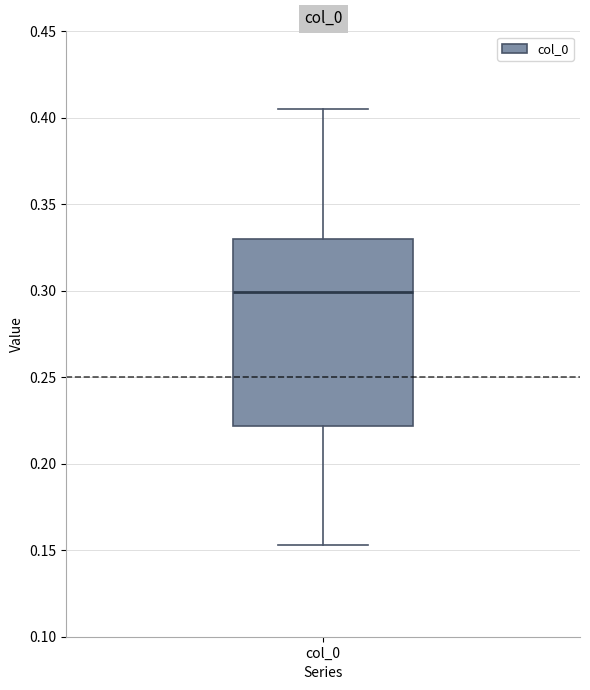

Read this box plot against the y-axis: the position of the median line, the range covered by the box, and the ends of both whiskers. The values are not printed on the chart, so give them approximately, as read against the axis.

median 0.300, box 0.220 to 0.330, whiskers 0.155 to 0.405